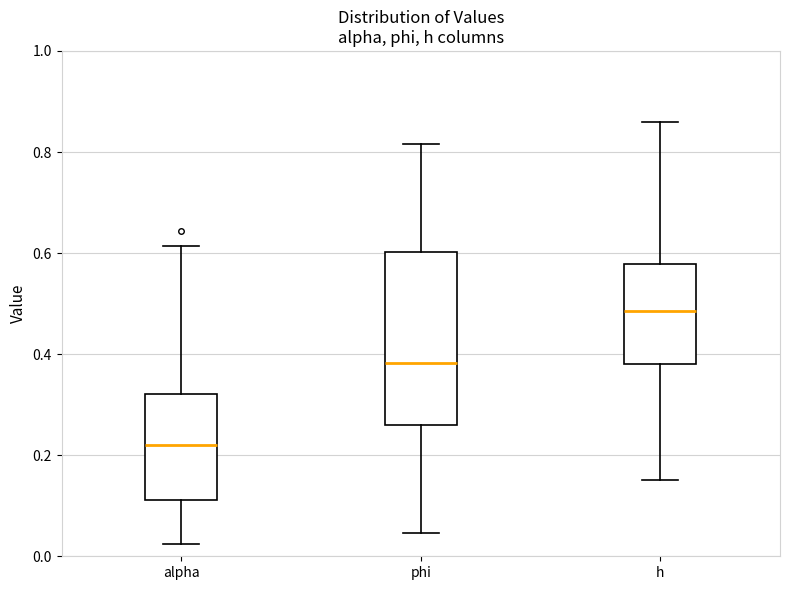

Comparing the boxes themselves (not the whiskers), which one is the tallest?

phi